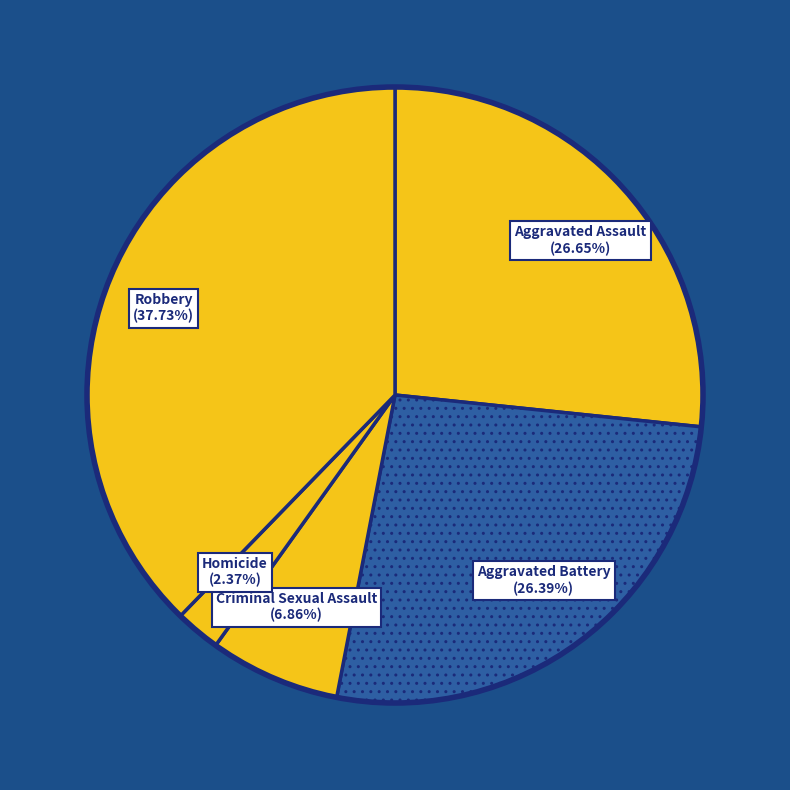

Which slice is the smallest?

Homicide